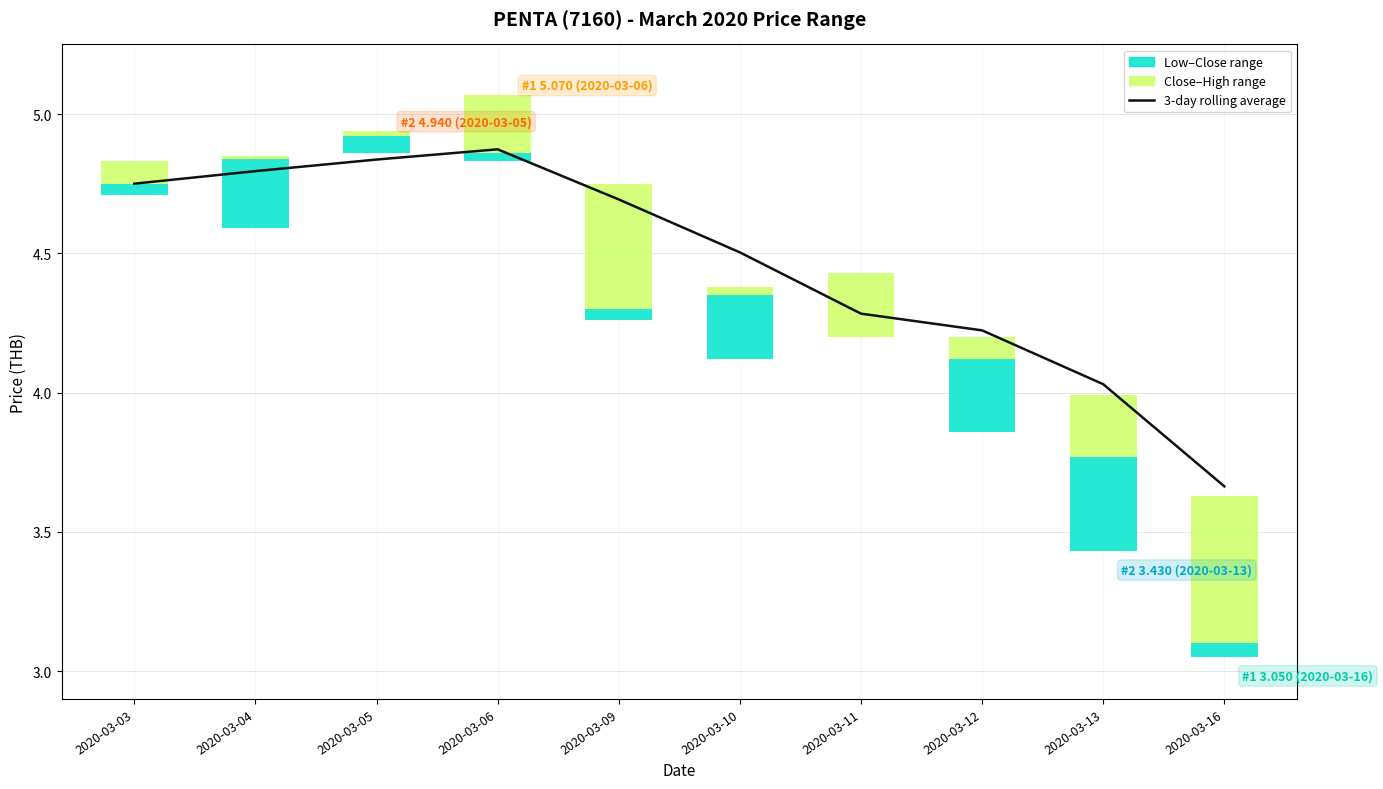

What is the difference between the maximum and minimum values?

1.2